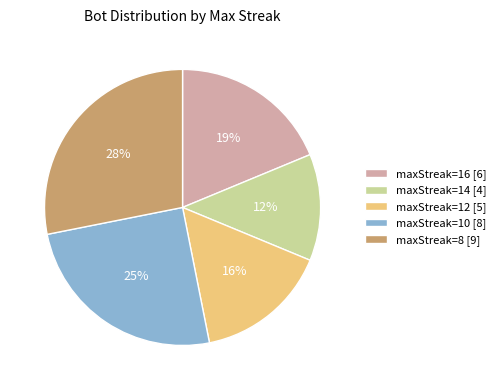

Between maxStreak=16 [6] and maxStreak=12 [5], which is larger?

maxStreak=16 [6]